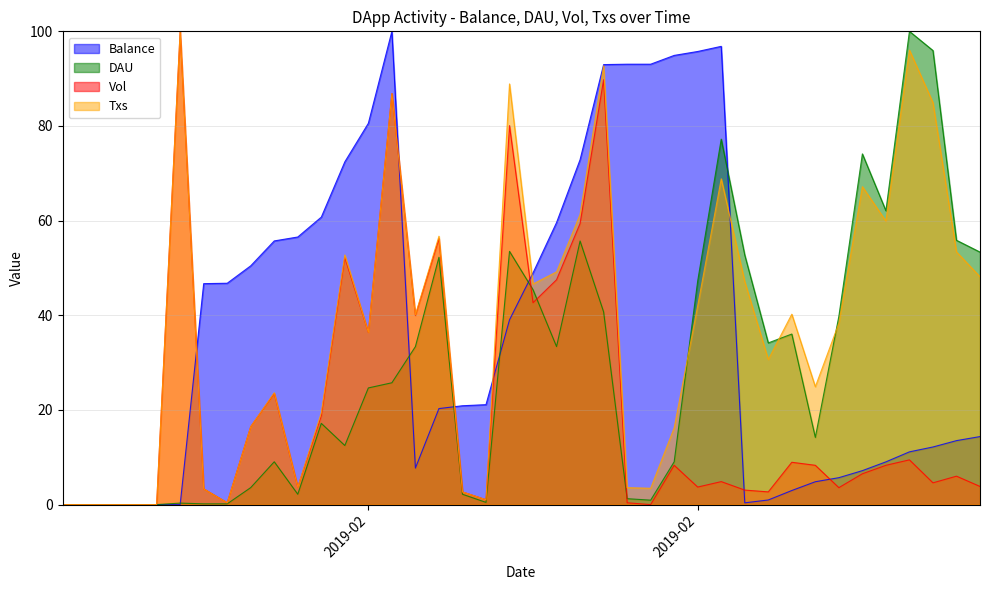

Is it true that DAU equals 0.2 at 2019-02-05?

True